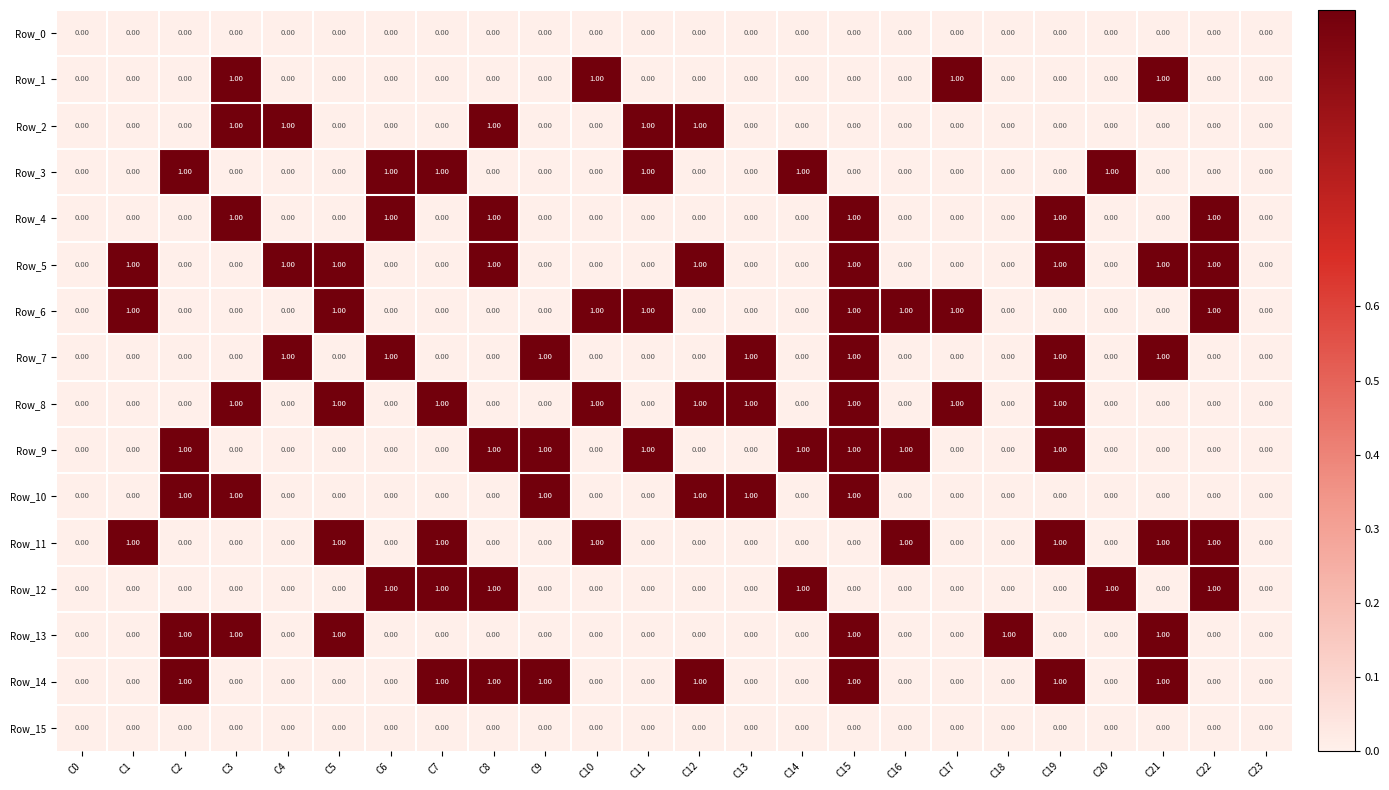

At which category is the sum across all series the highest?

C15